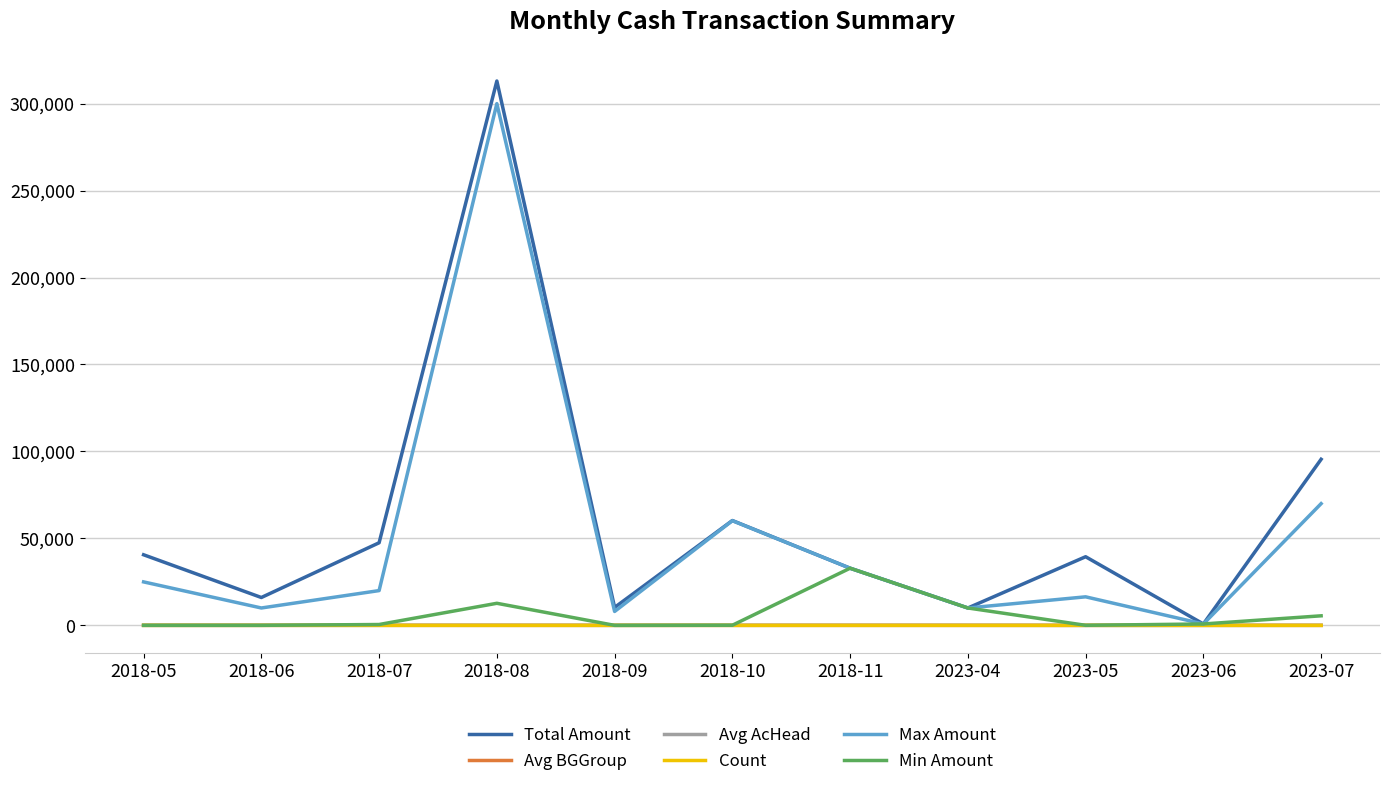

Where is Max Amount nearest to the value 150403?

2023-07